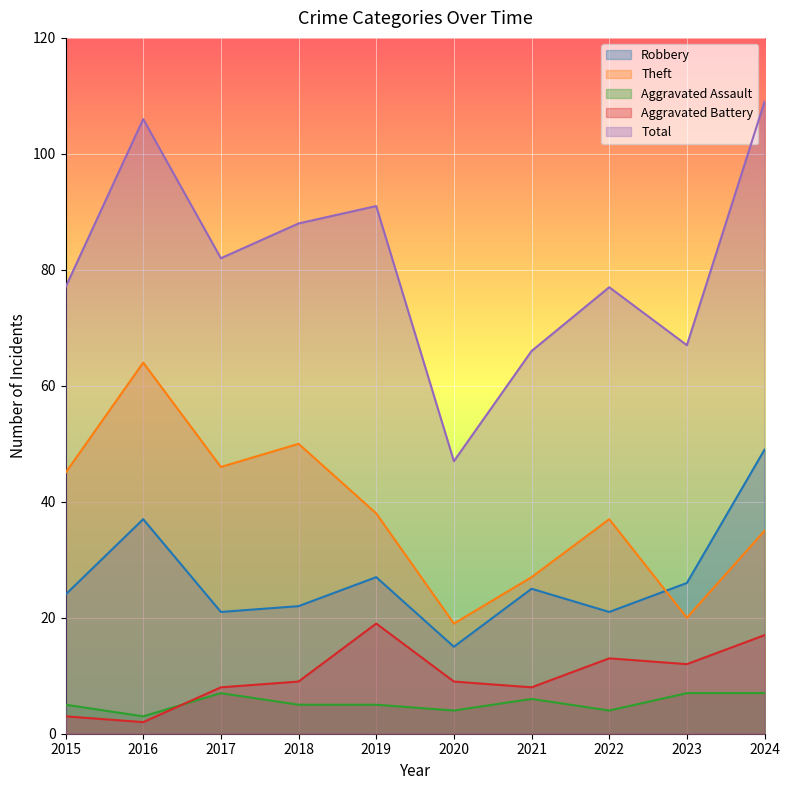

True or false: Theft has more than 1 interior local peaks.

True